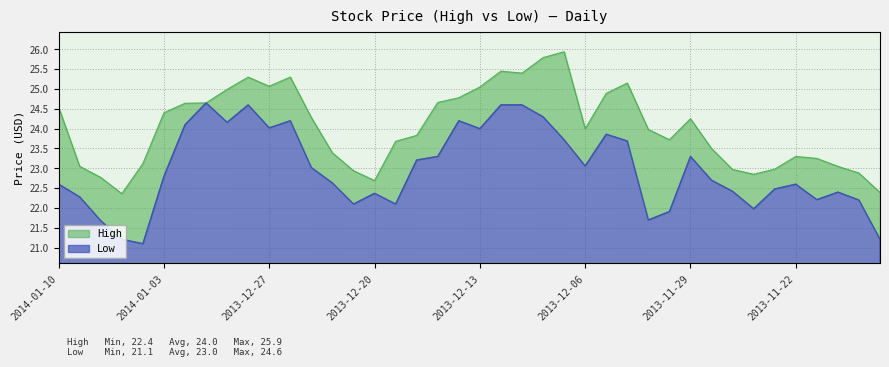

What is the label of the 21st point from the right?

2013-12-16